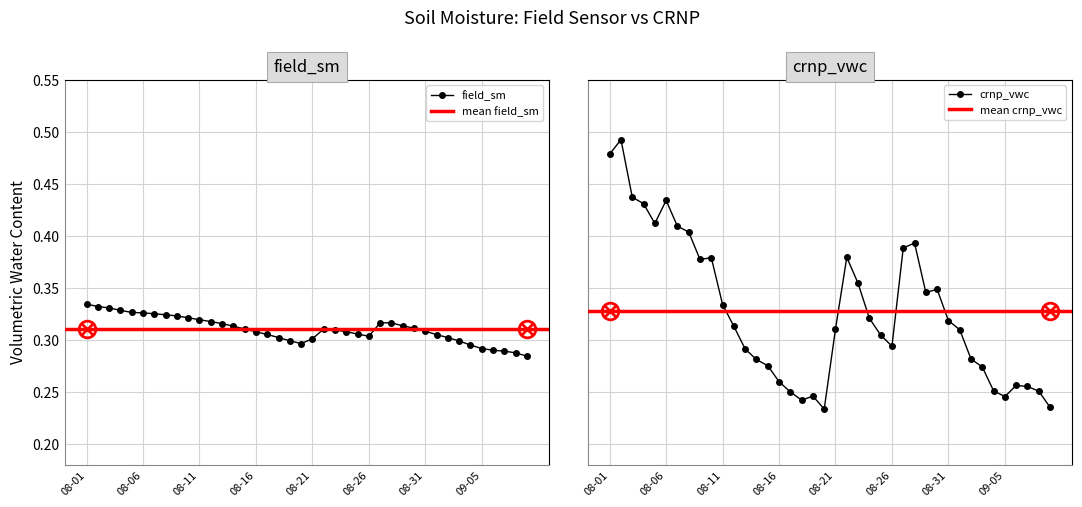

Which has a higher value, 9 or 5?

5